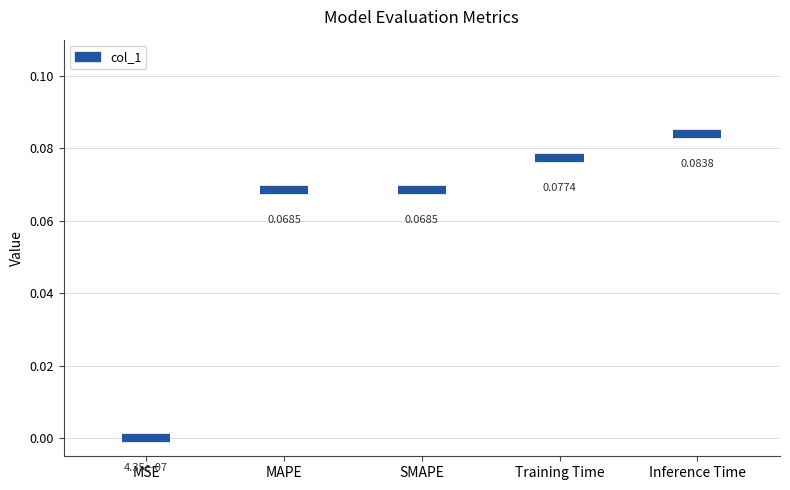

Which has a higher value, Inference Time or MAPE?

Inference Time